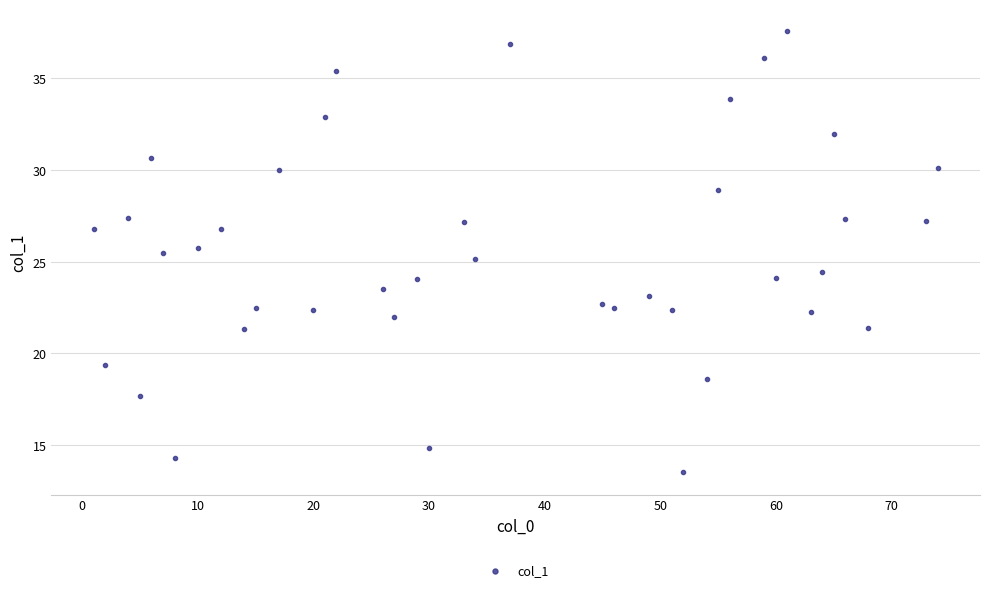

What is the range of X values (max minus min)?

73.0